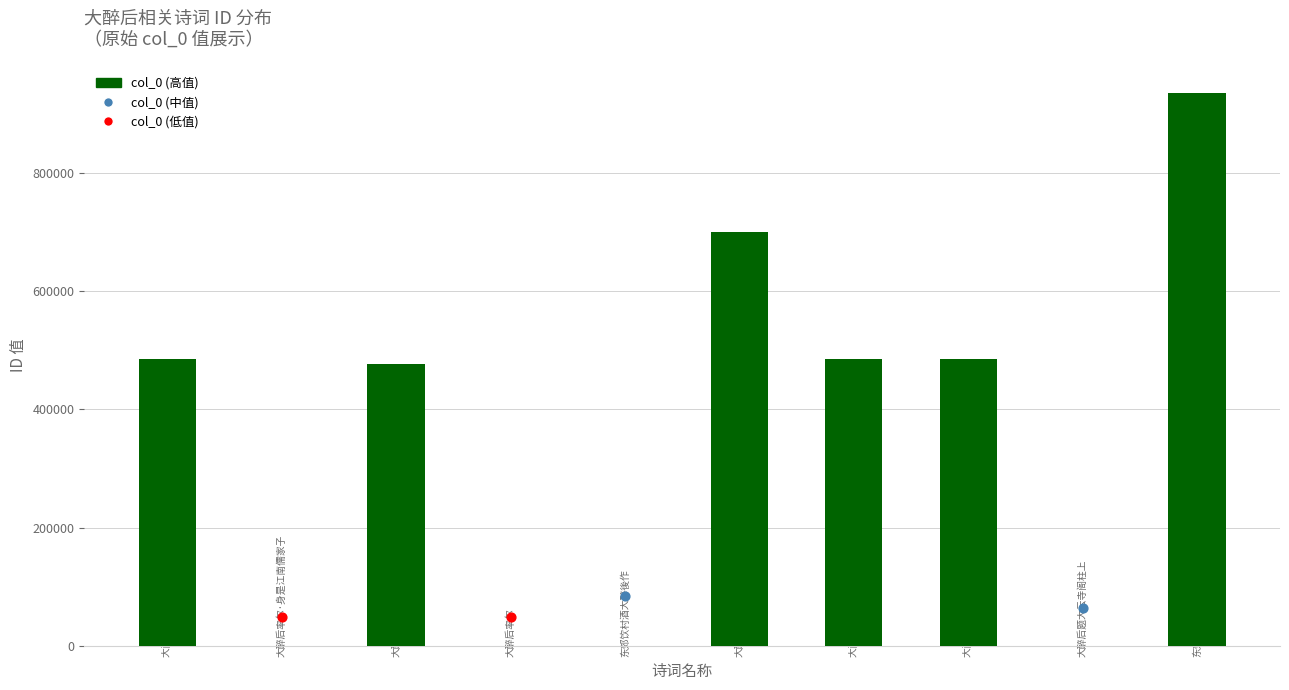

Which has a higher value, 东郊饮村酒大醉後作 or 大醉后率尔三首?

大醉后率尔三首